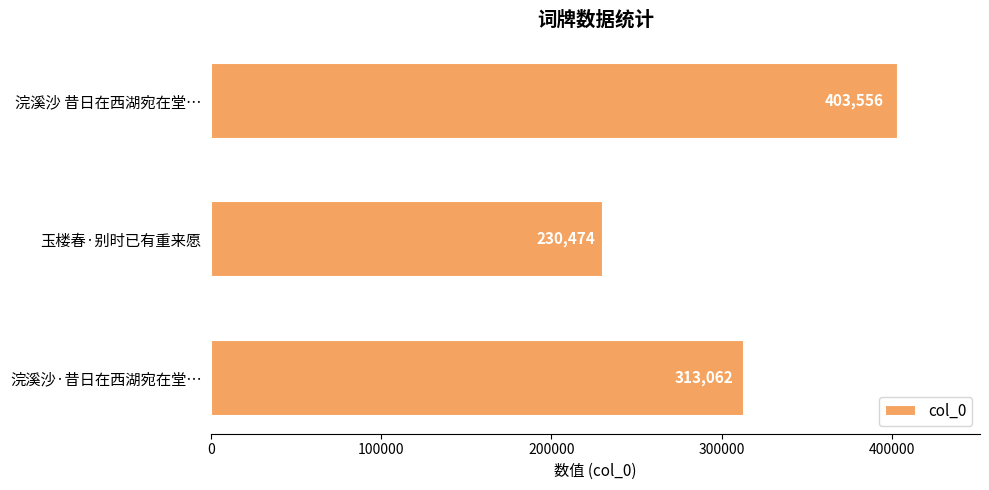

Are the bars grouped side by side (vs. stacked)?

No